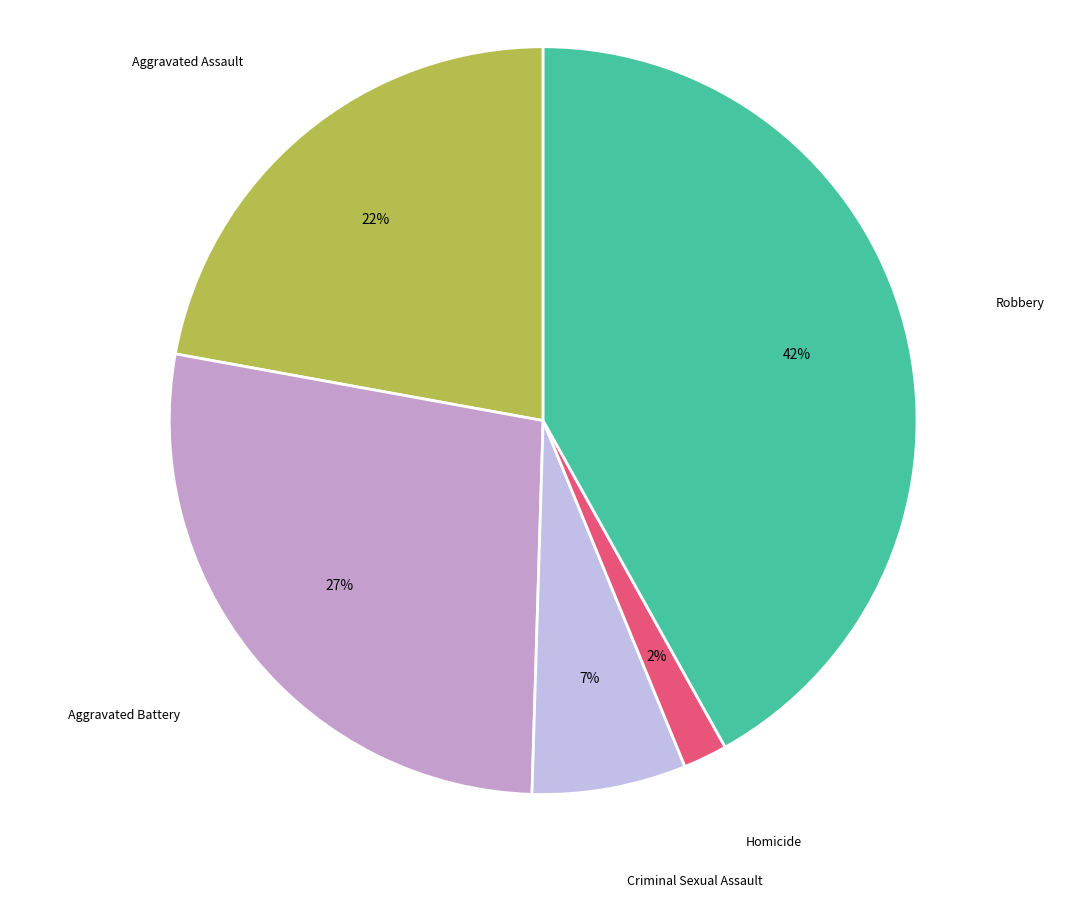

To the nearest percent, what is the difference between the largest and smallest slice percentages?

40%